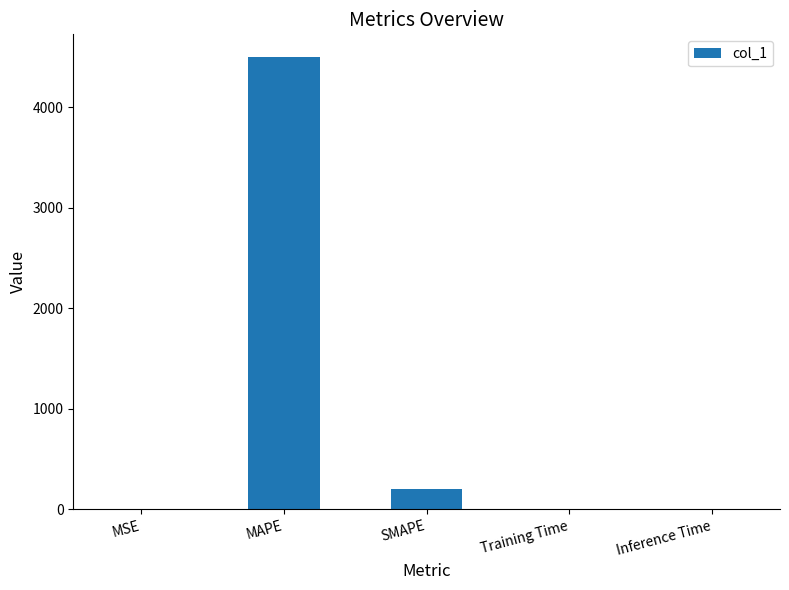

Which category has the highest value across all series?

MAPE